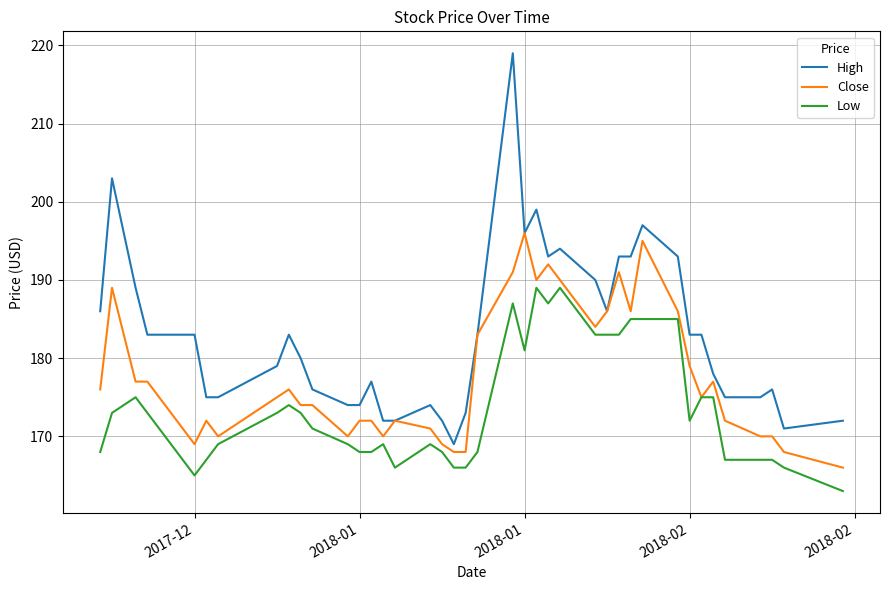

List the series in order of their overall mean, lowest first.

Low, Close, High